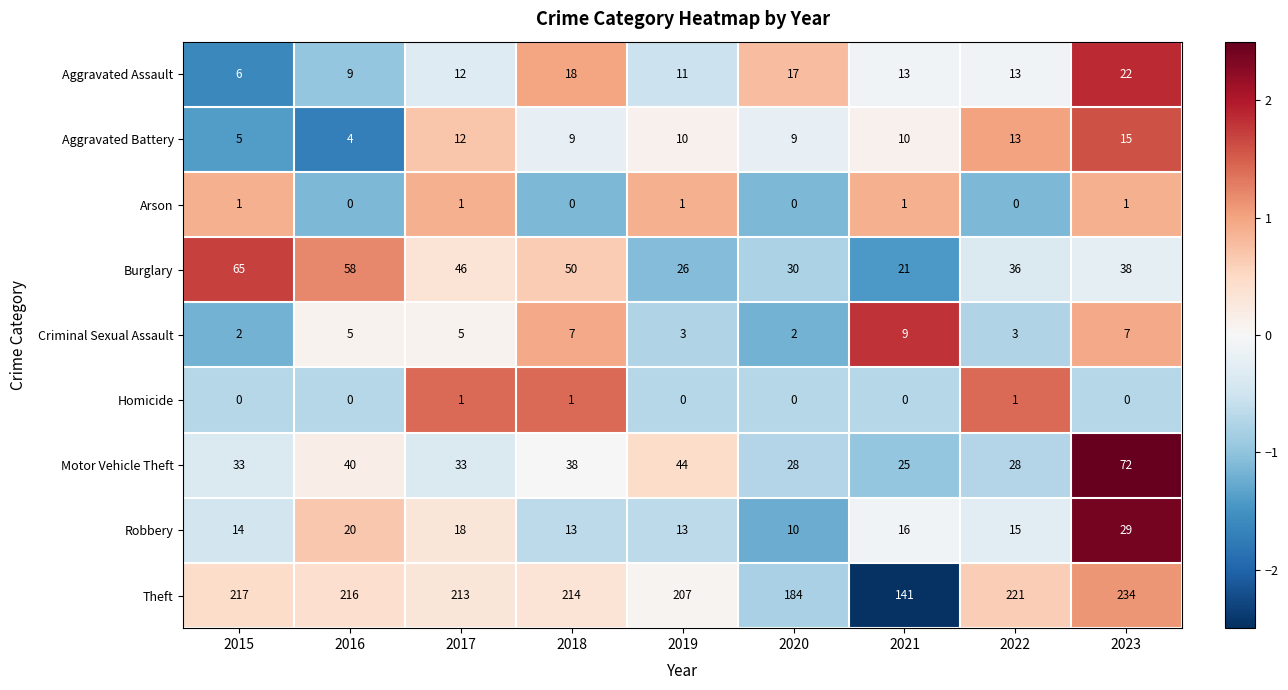

What is the difference between the highest and lowest values at 2017?

212